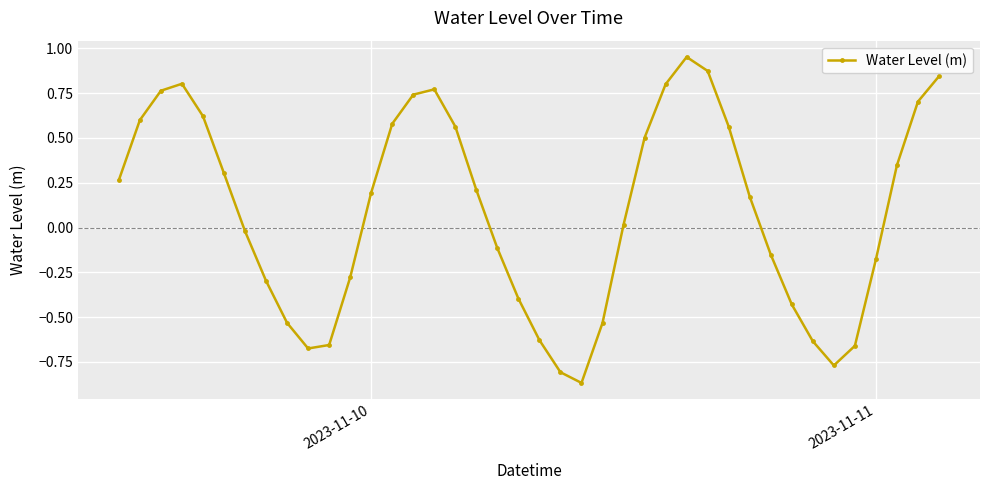

How many distinct data groups are displayed?

1